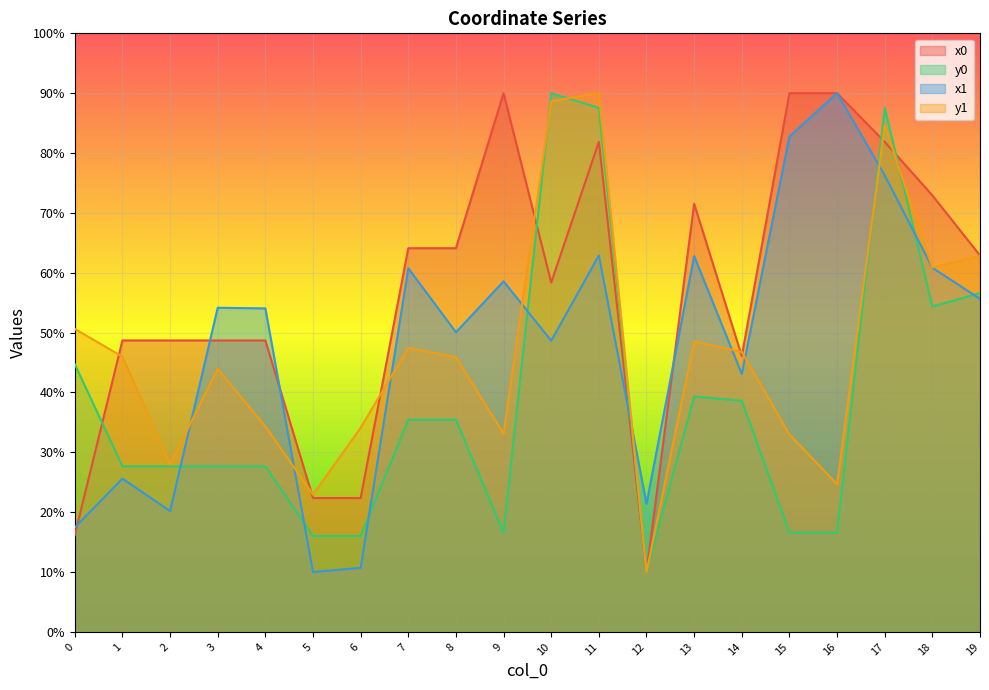

At which label does y1 reach its minimum?

12